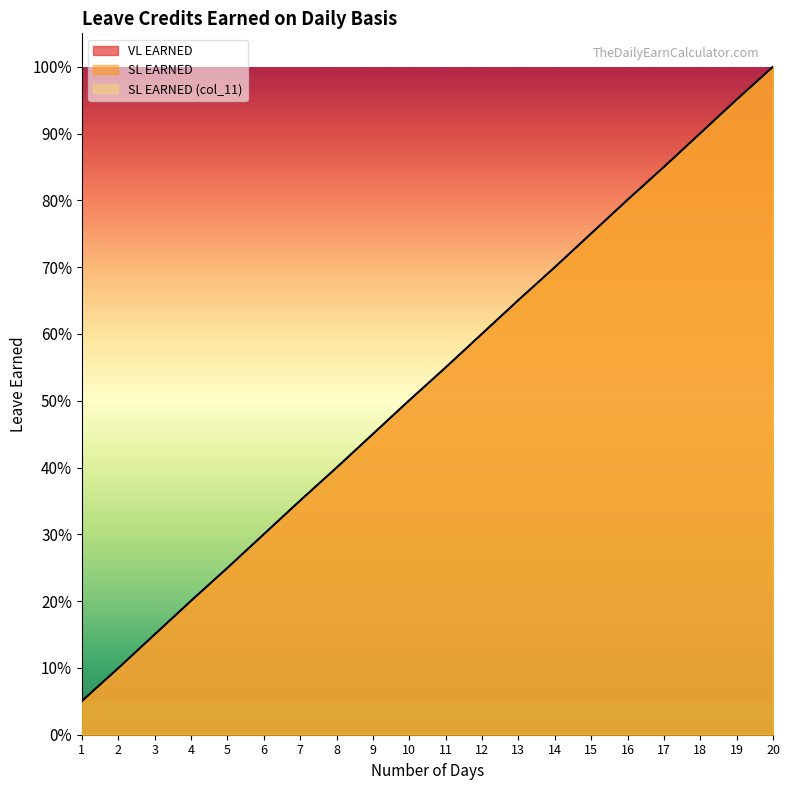

The value of SL EARNED at 2 is 0.1. True or false?

True